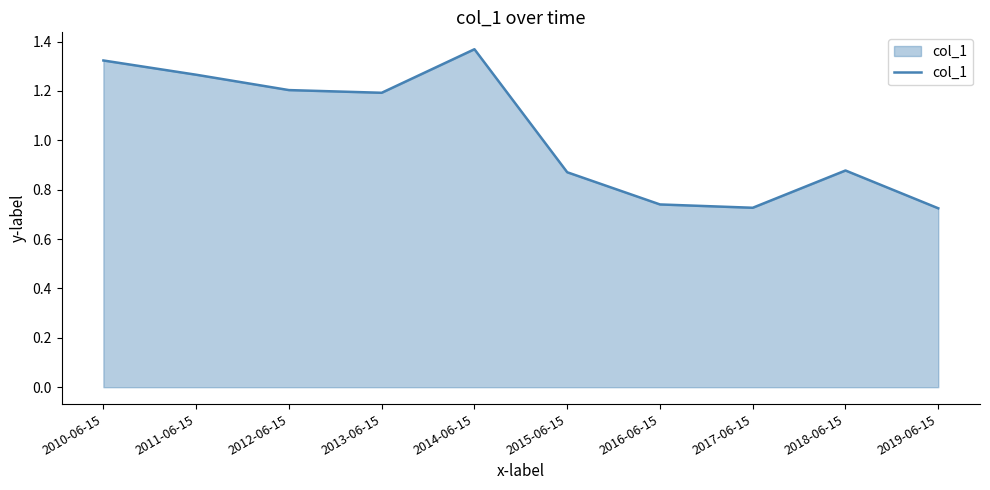

At which label does the data first exceed 1?

2010-06-15